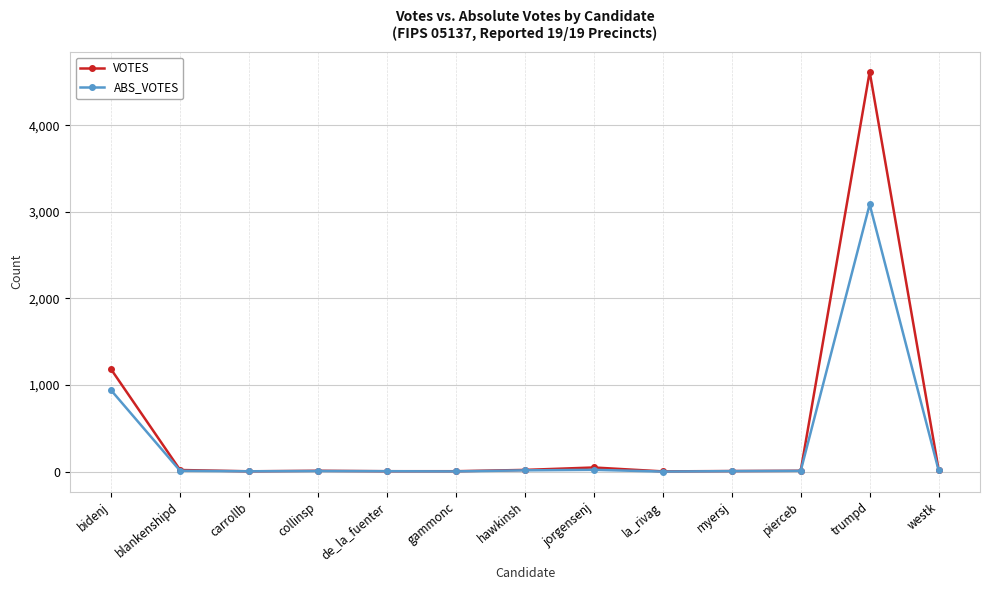

True or false: ABS_VOTES has a value of 4394 at trumpd.

False